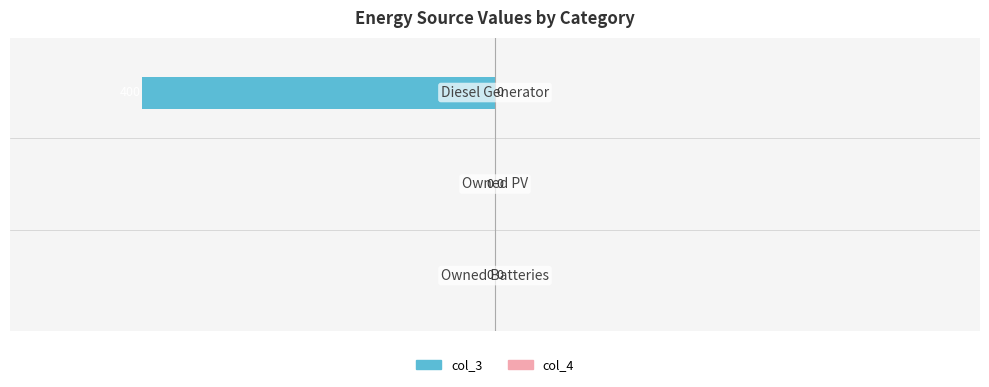

Are the bars horizontal?

Yes